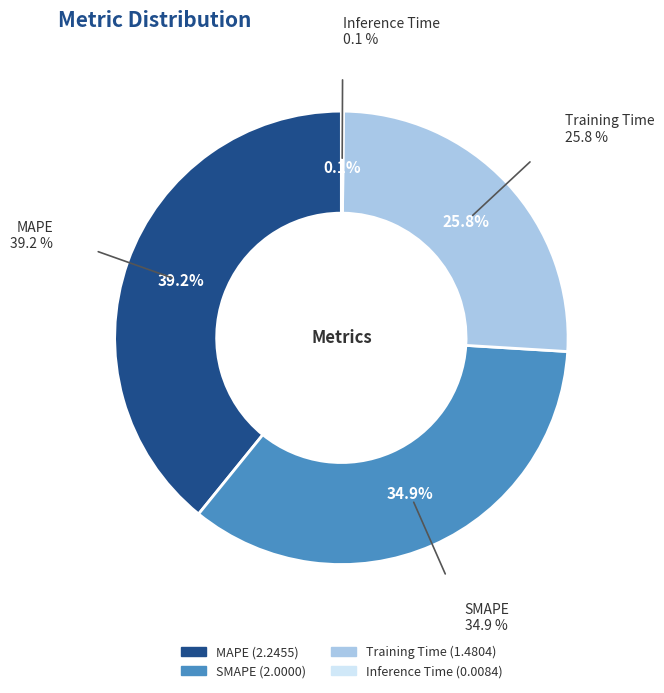

To the nearest percent, what is the average slice percentage?

25%